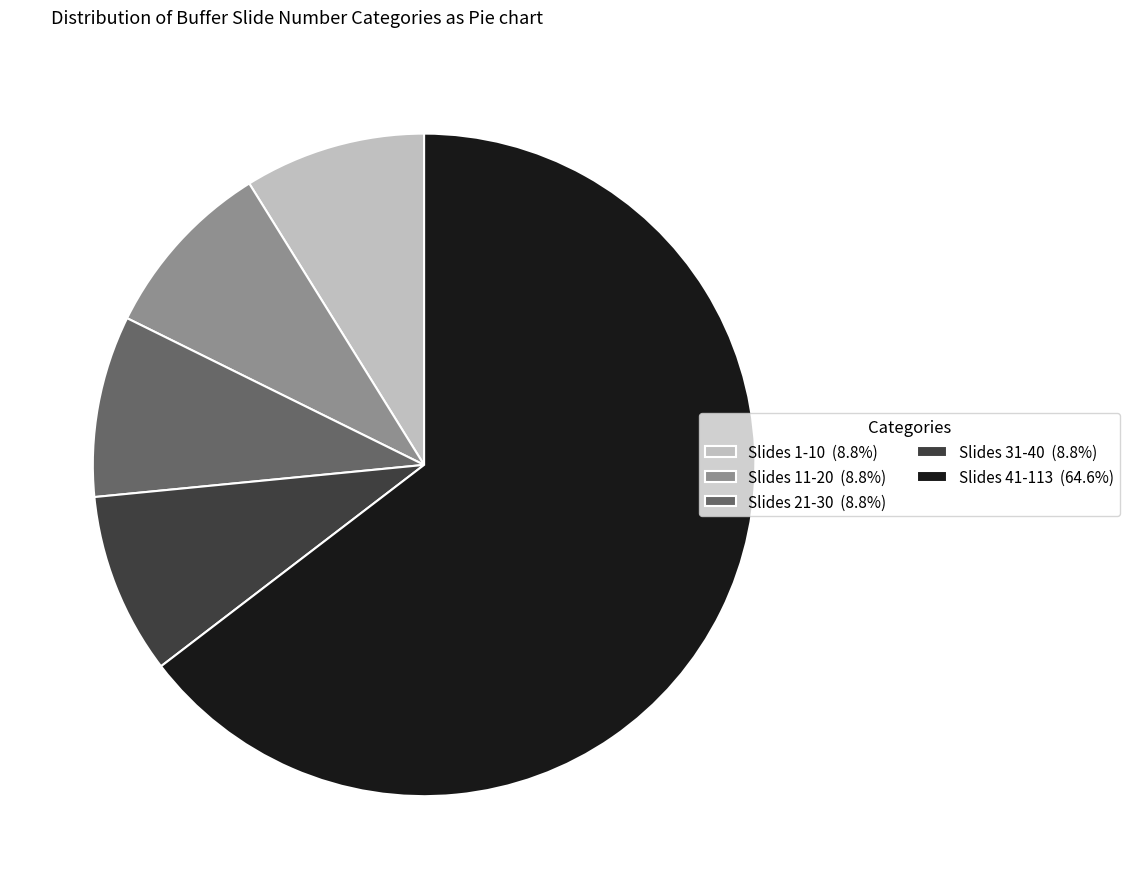

Is Slides 41-113 (64.6%) the majority of the pie?

Yes